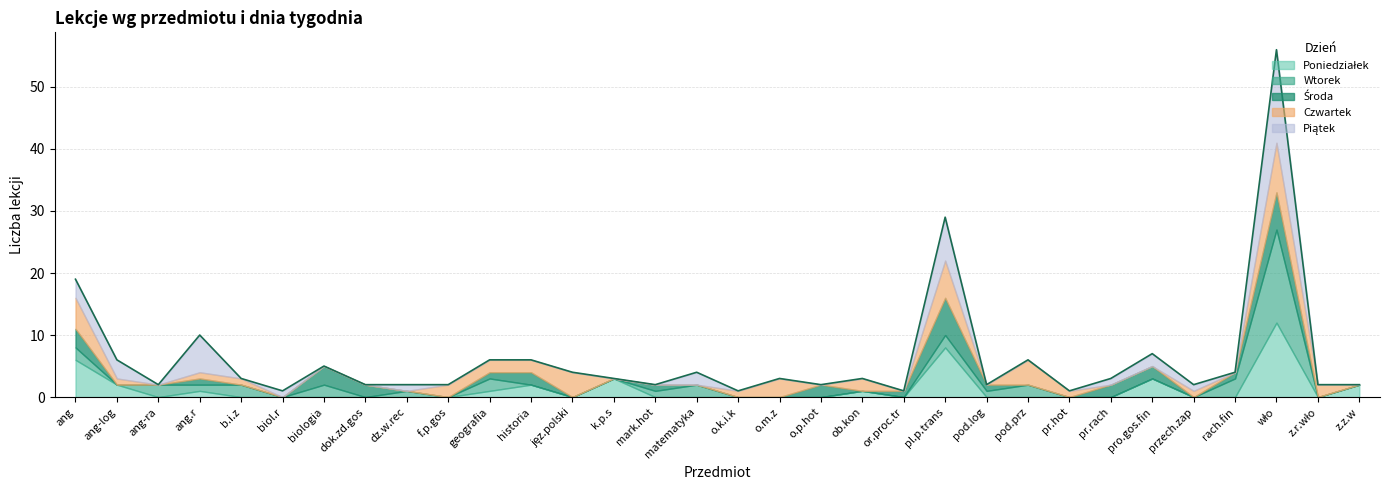

True or false: there are more than 2 points higher than both neighbors.

True